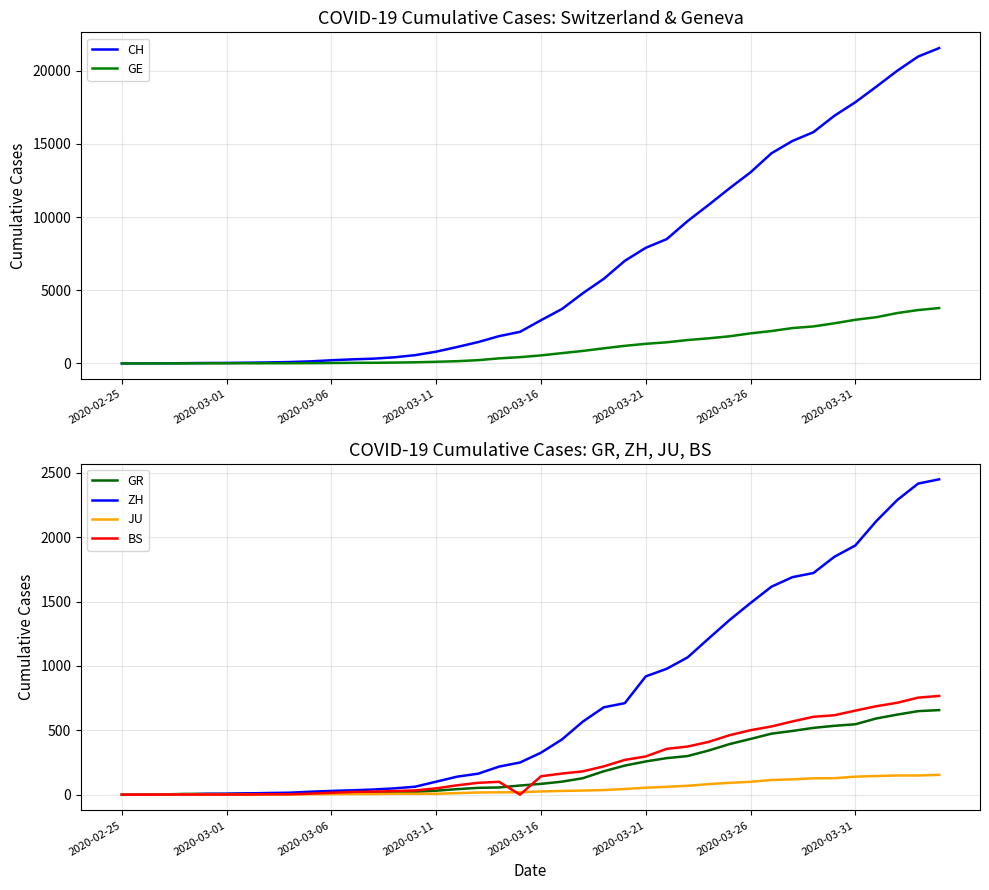

What is the average value of the BS series?

243